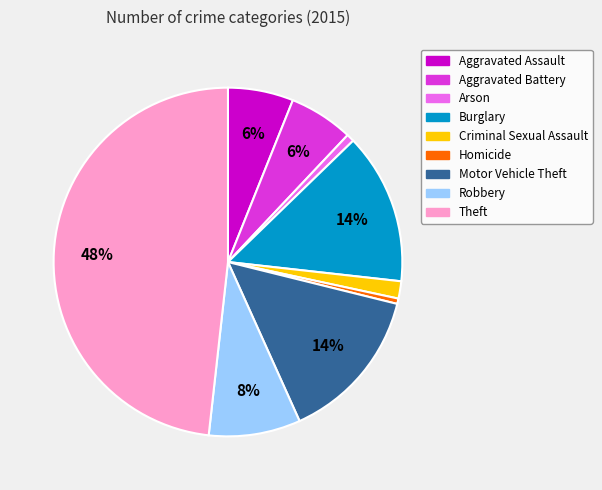

Between Robbery and Homicide, which is larger?

Robbery